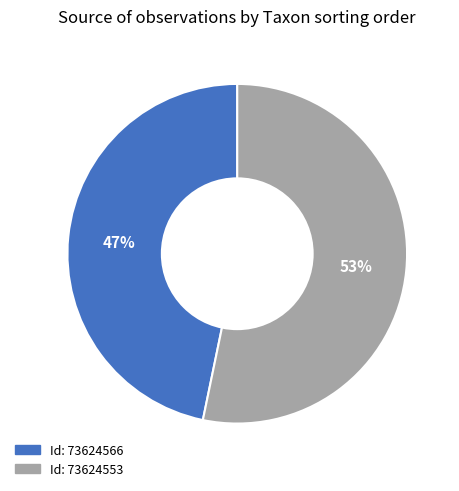

To the nearest percent, what is the difference between the largest and smallest slice percentages?

6%